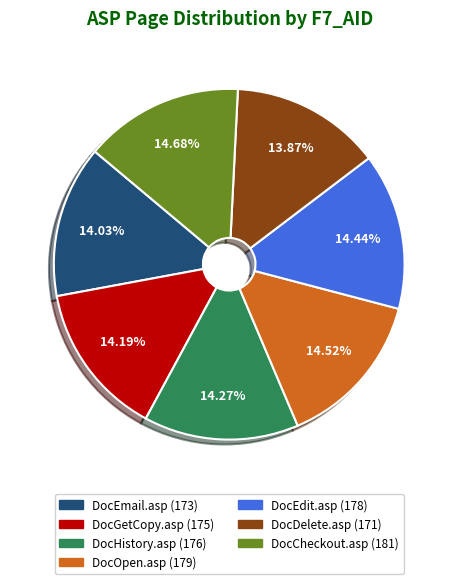

To the nearest percent, what percentage of the pie is DocEdit.asp?

14%